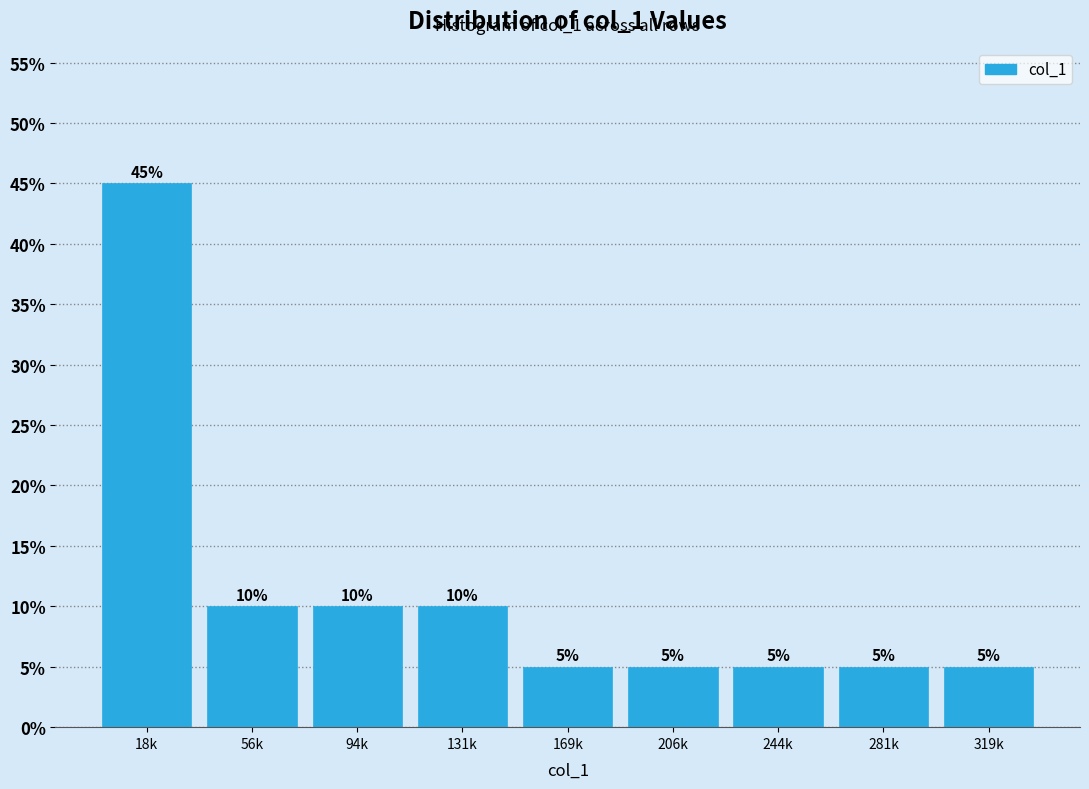

Reading left to right, transcribe all the data shown in this chart.

45	10	10	10	5	5	5	5	5